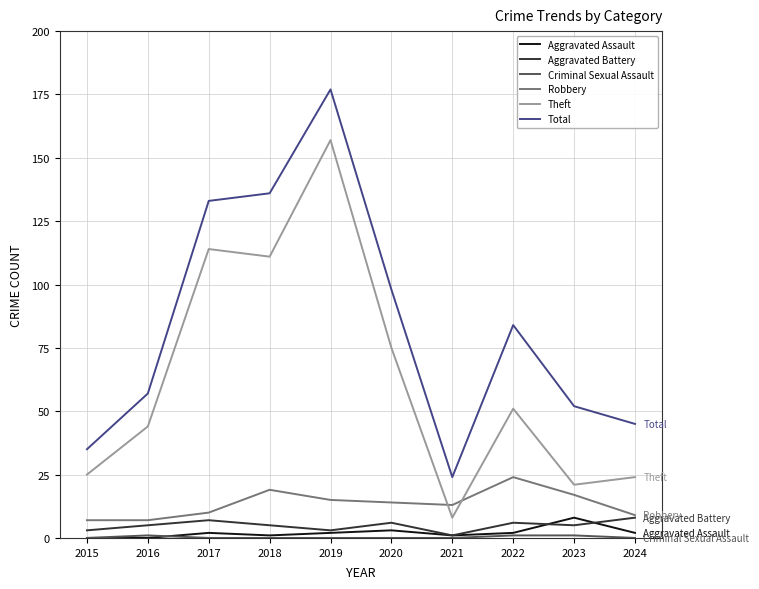

The value of Total at 2019 is 305. True or false?

False